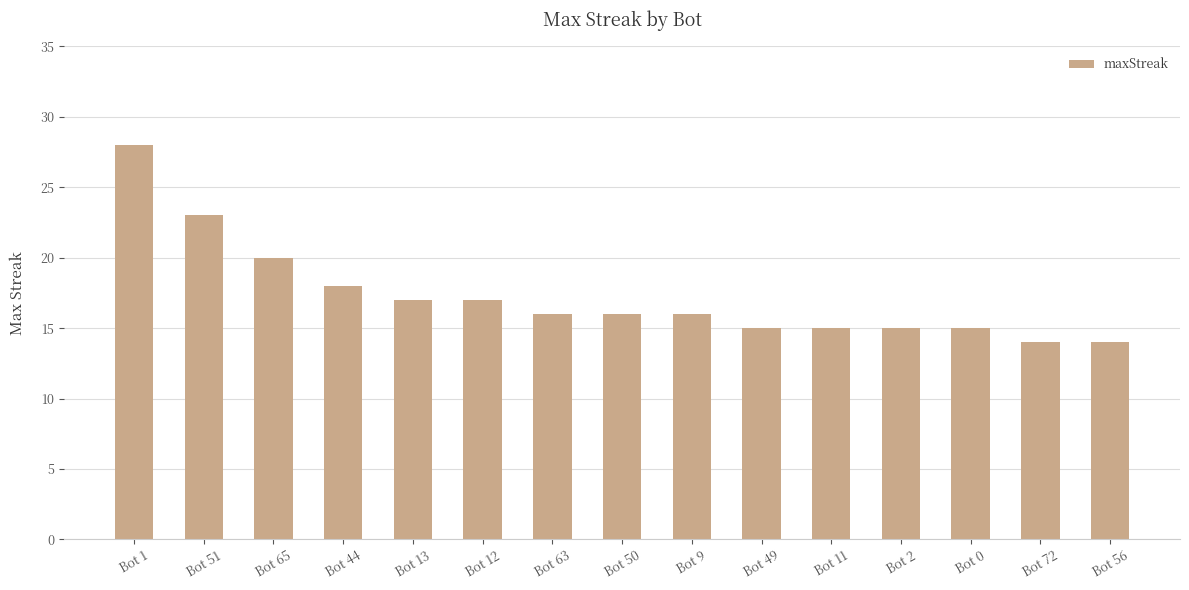

Reading left to right, transcribe all the data shown in this chart.

Bot 1=28	Bot 51=23	Bot 65=20	Bot 44=18	Bot 13=17	Bot 12=17	Bot 63=16	Bot 50=16	Bot 9=16	Bot 49=15	Bot 11=15	Bot 2=15	Bot 0=15	Bot 72=14	Bot 56=14